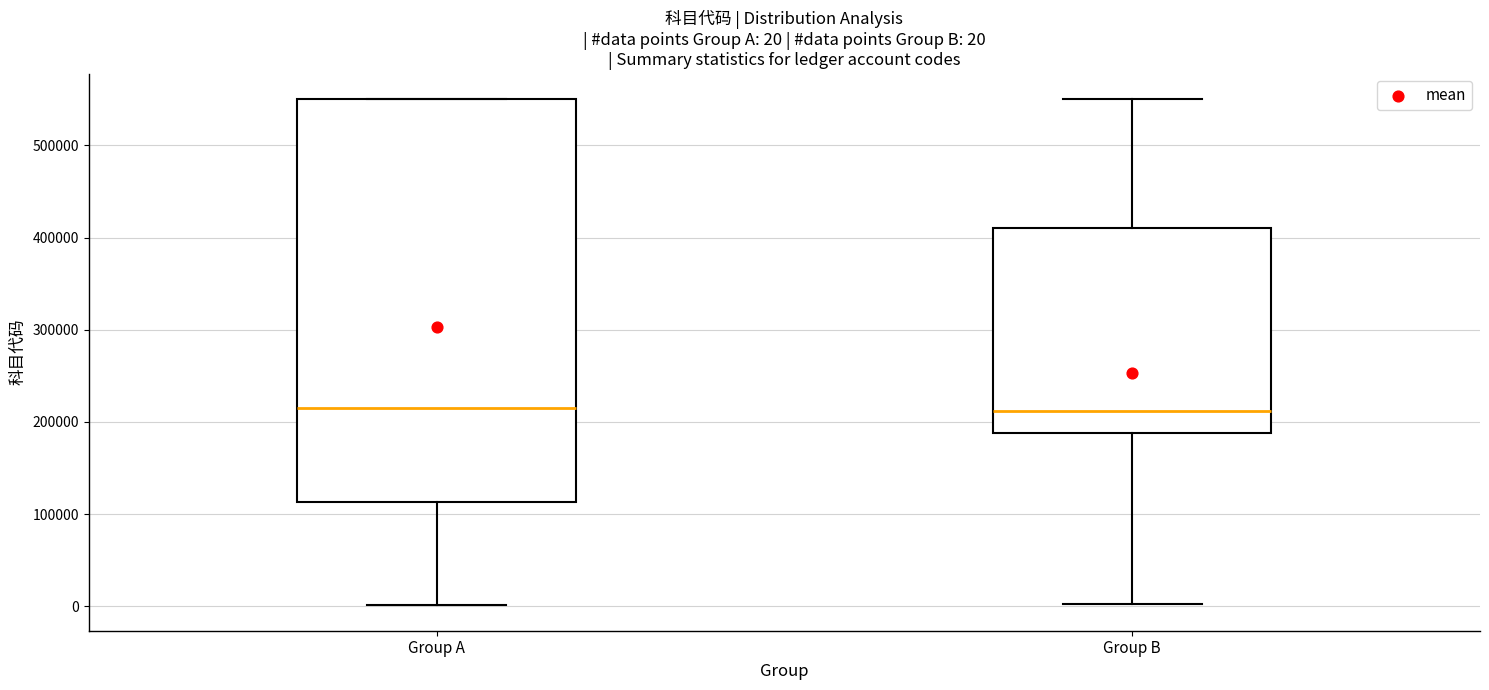

Which box is the tallest, from its lower edge to its upper edge?

Group A